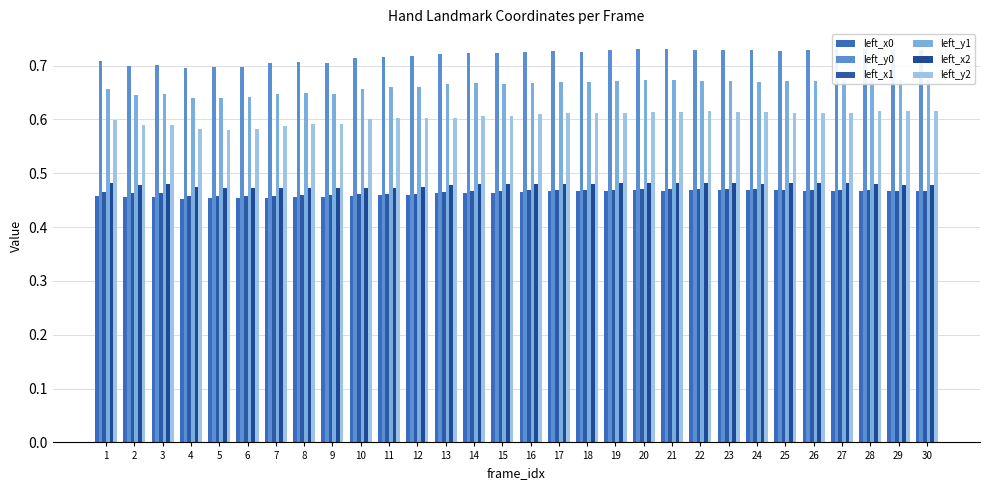

Is the value of left_y2 at 14 greater than the value of left_y0 at 12?

No